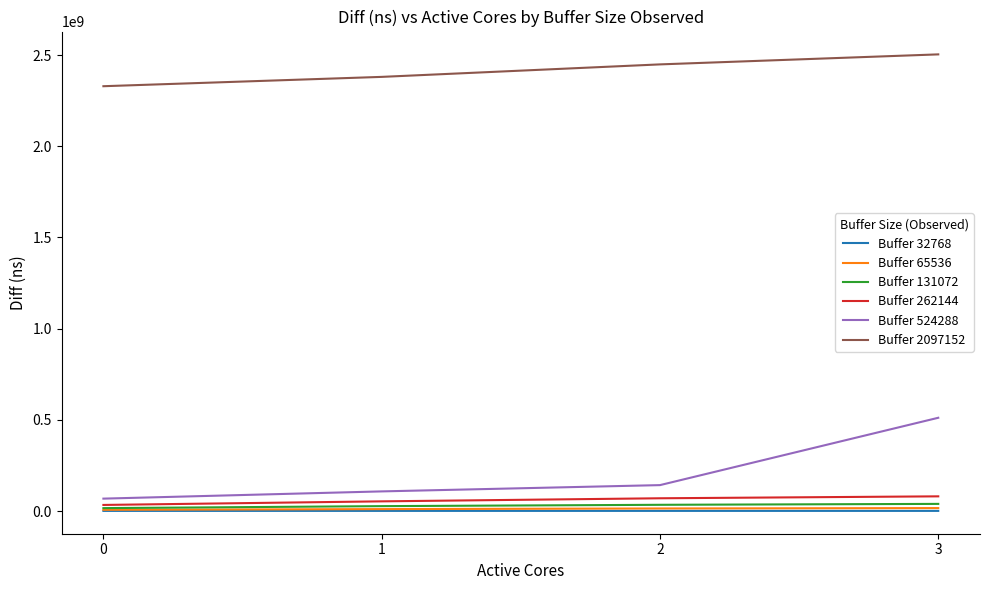

True or false: Buffer 2097152 and Buffer 262144 cross at least once.

False